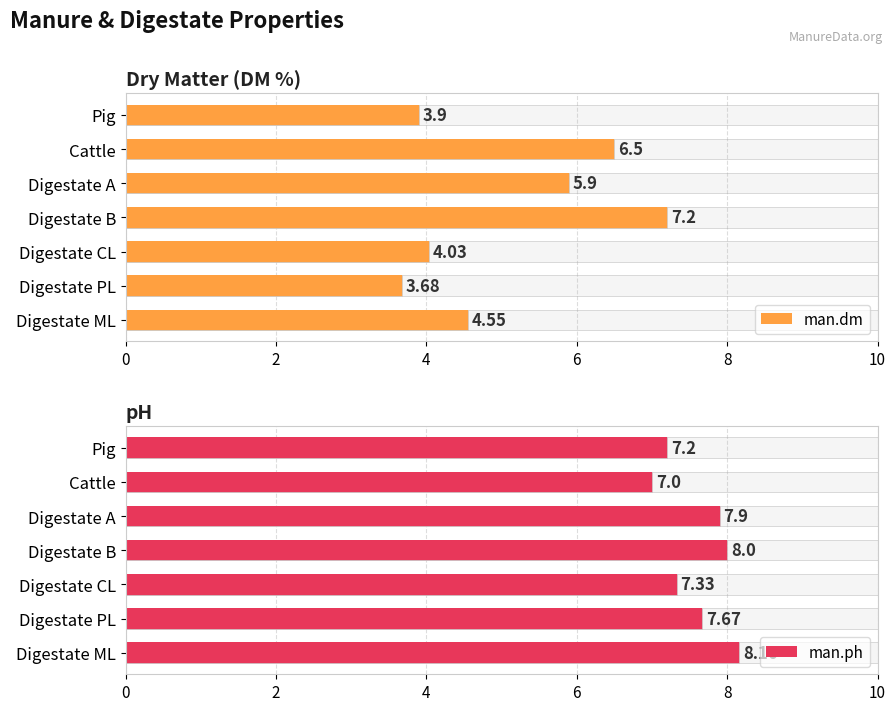

The value of man.ph at Cattle is 7.0. True or false?

True